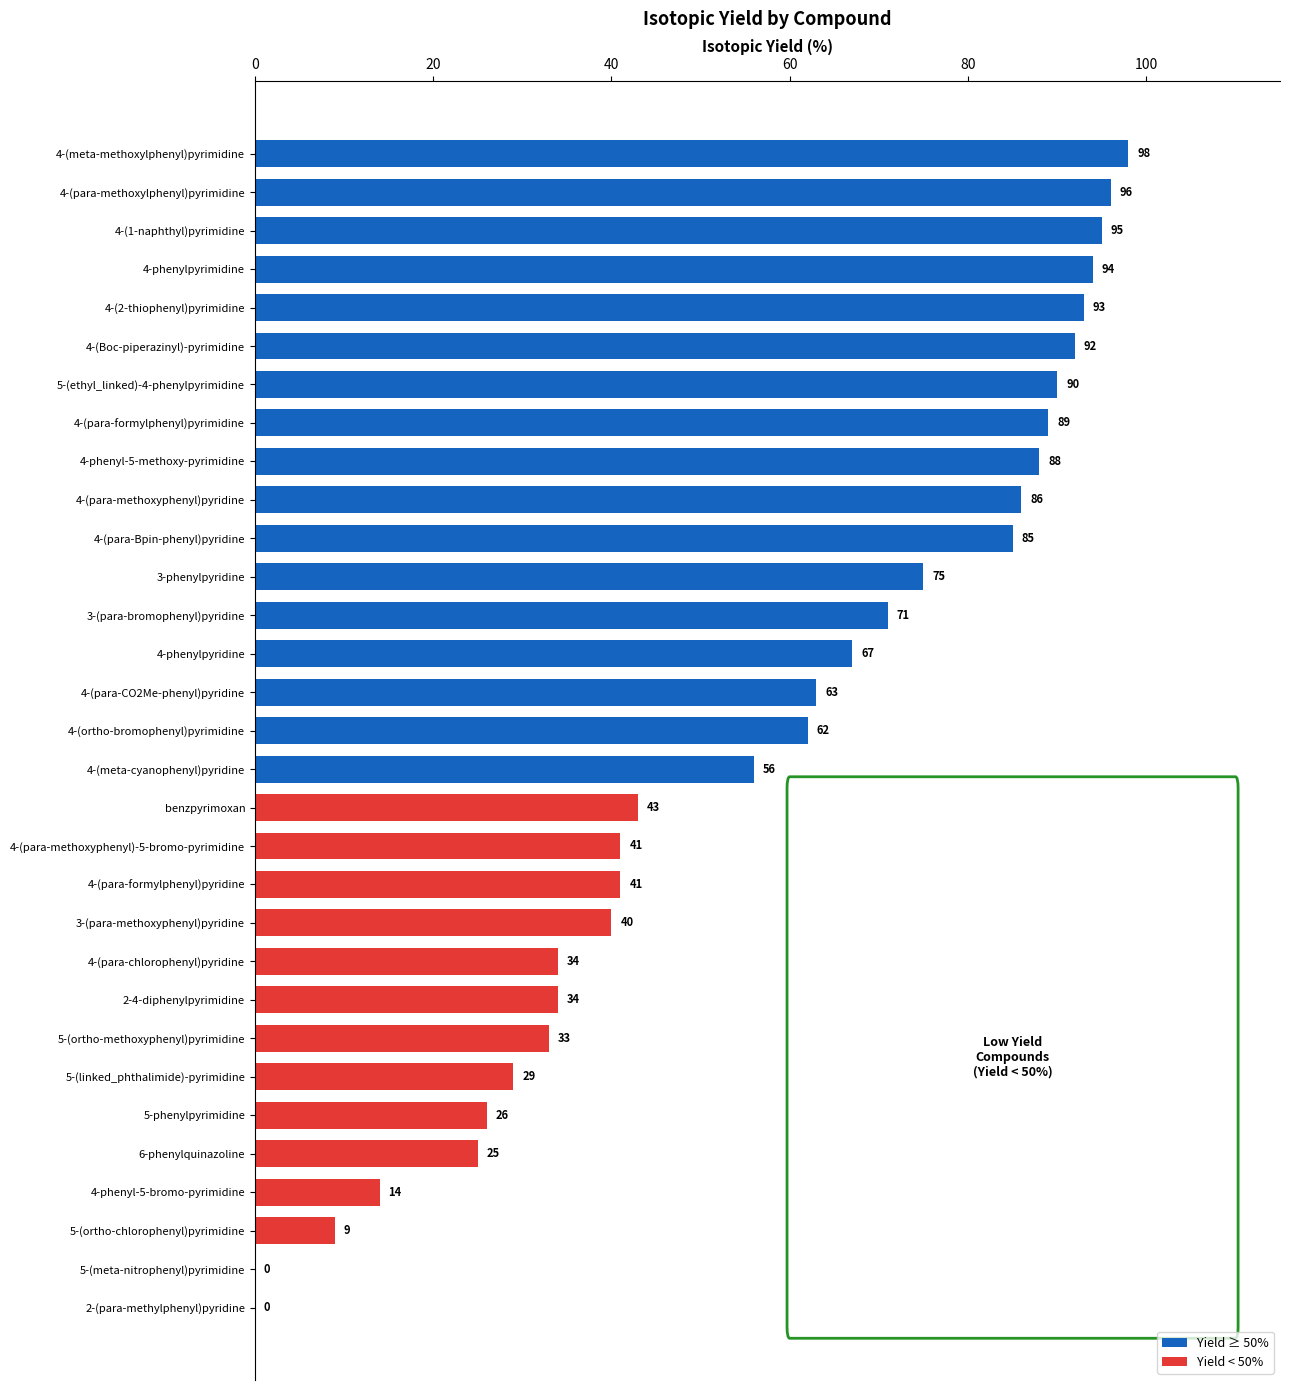

Which has a higher value, 30 or 19?

30